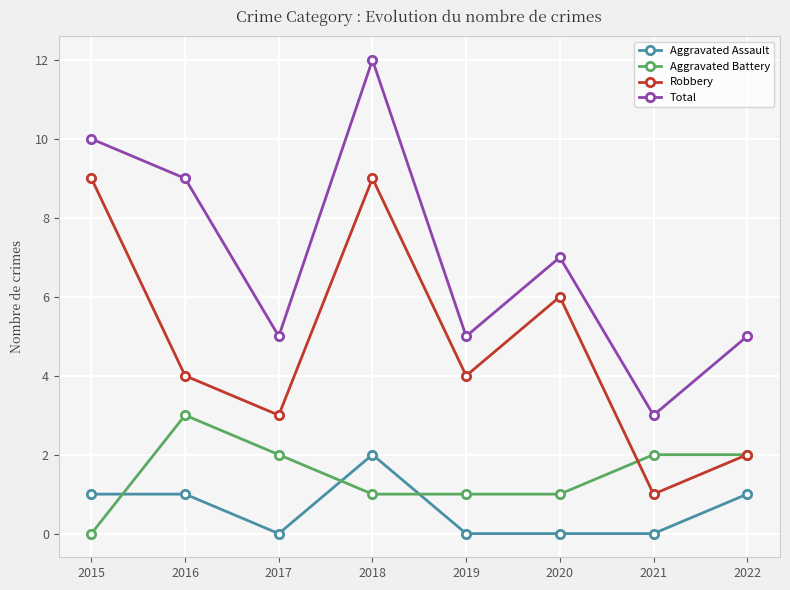

At which category is the sum across all series the highest?

2018